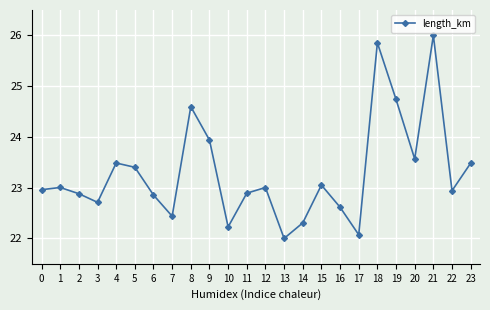

At which category does the data reach its first local valley?

3